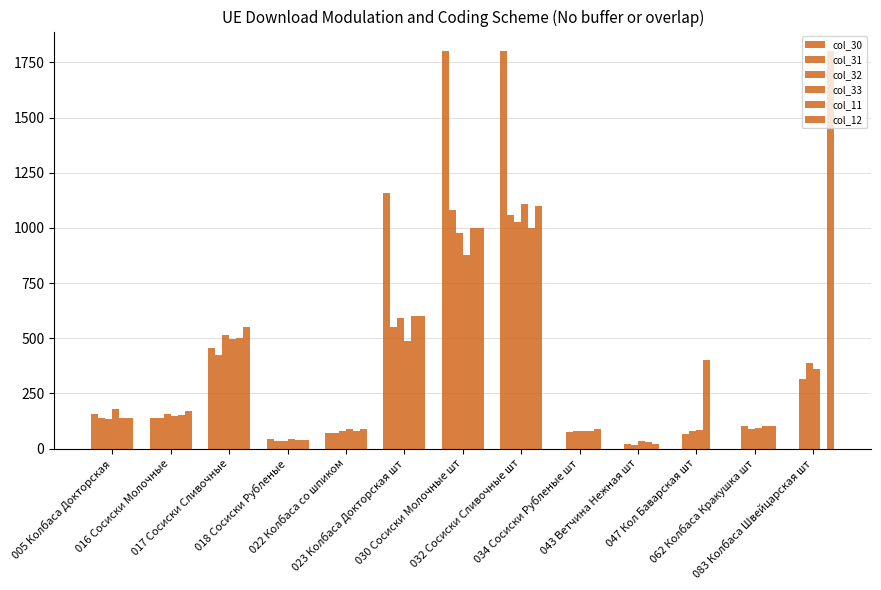

What is the greatest value displayed?

1800.0